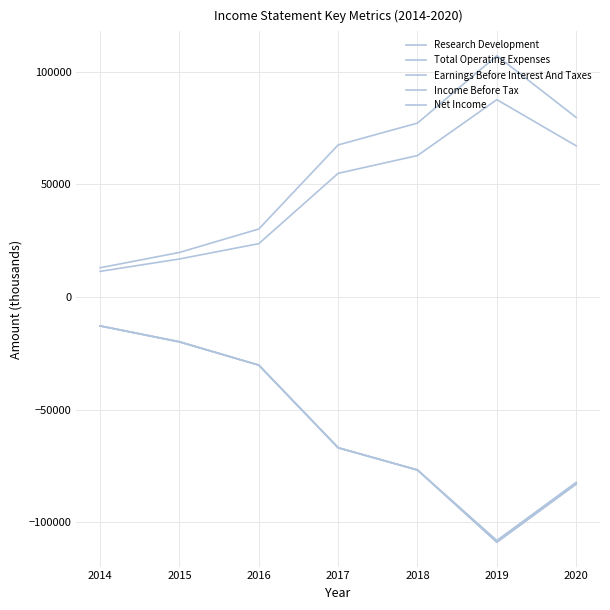

True or false: Research Development has a value of 18997 at 2014.

False